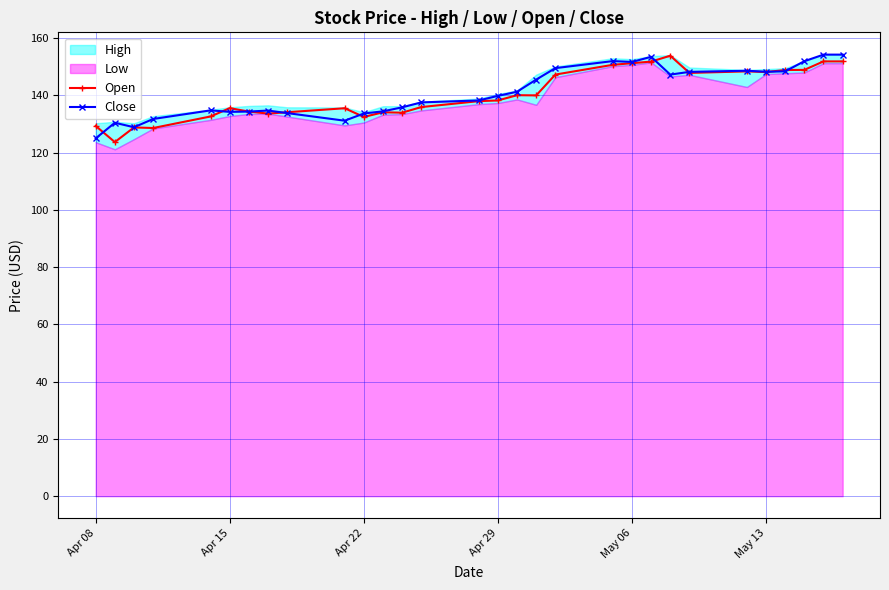

At how many categories does at least one series exceed 130?

28